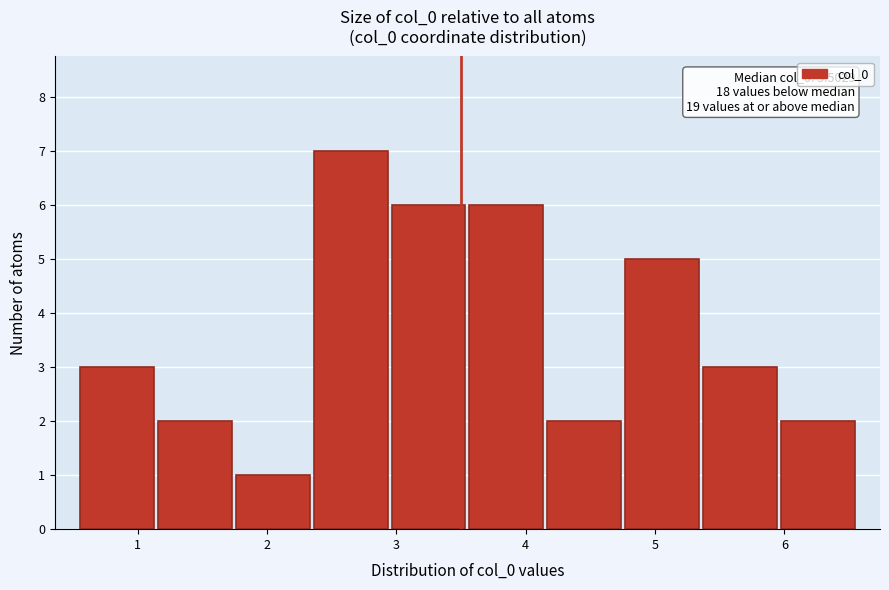

Over which range of the x-axis is the bar tallest?

2.3 to 2.9